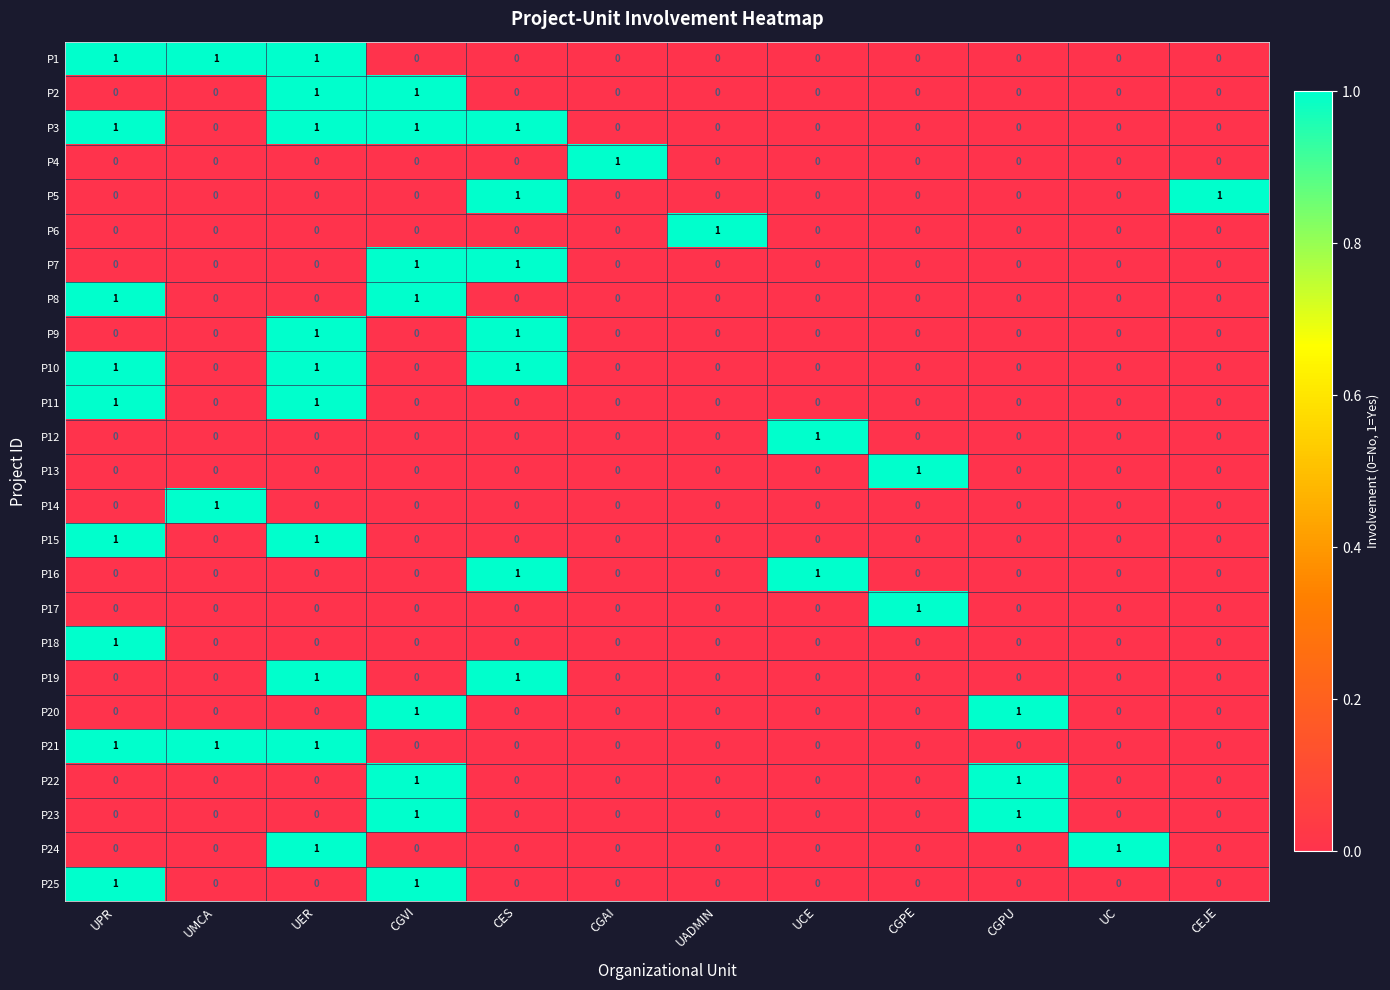

Which series has the largest total across all categories?

P3